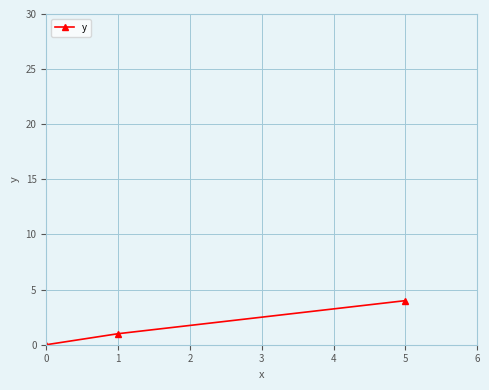

What is the average value?

2